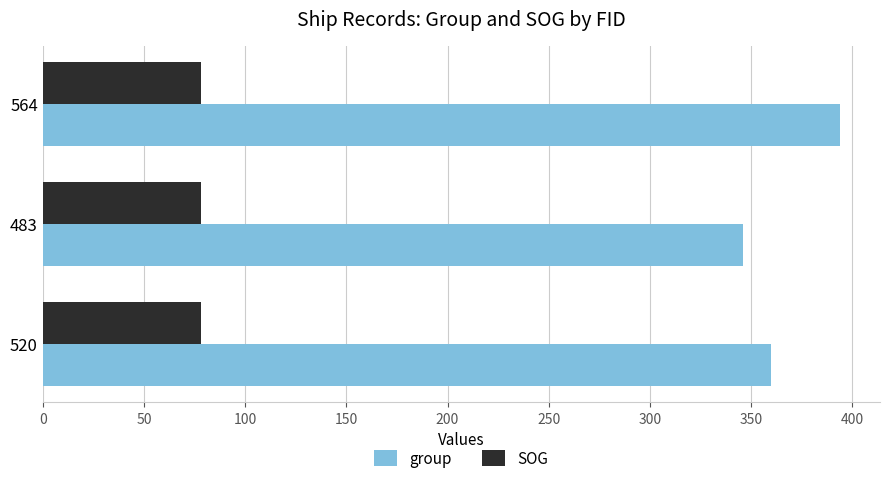

What is the maximum value shown in the chart?

394.0